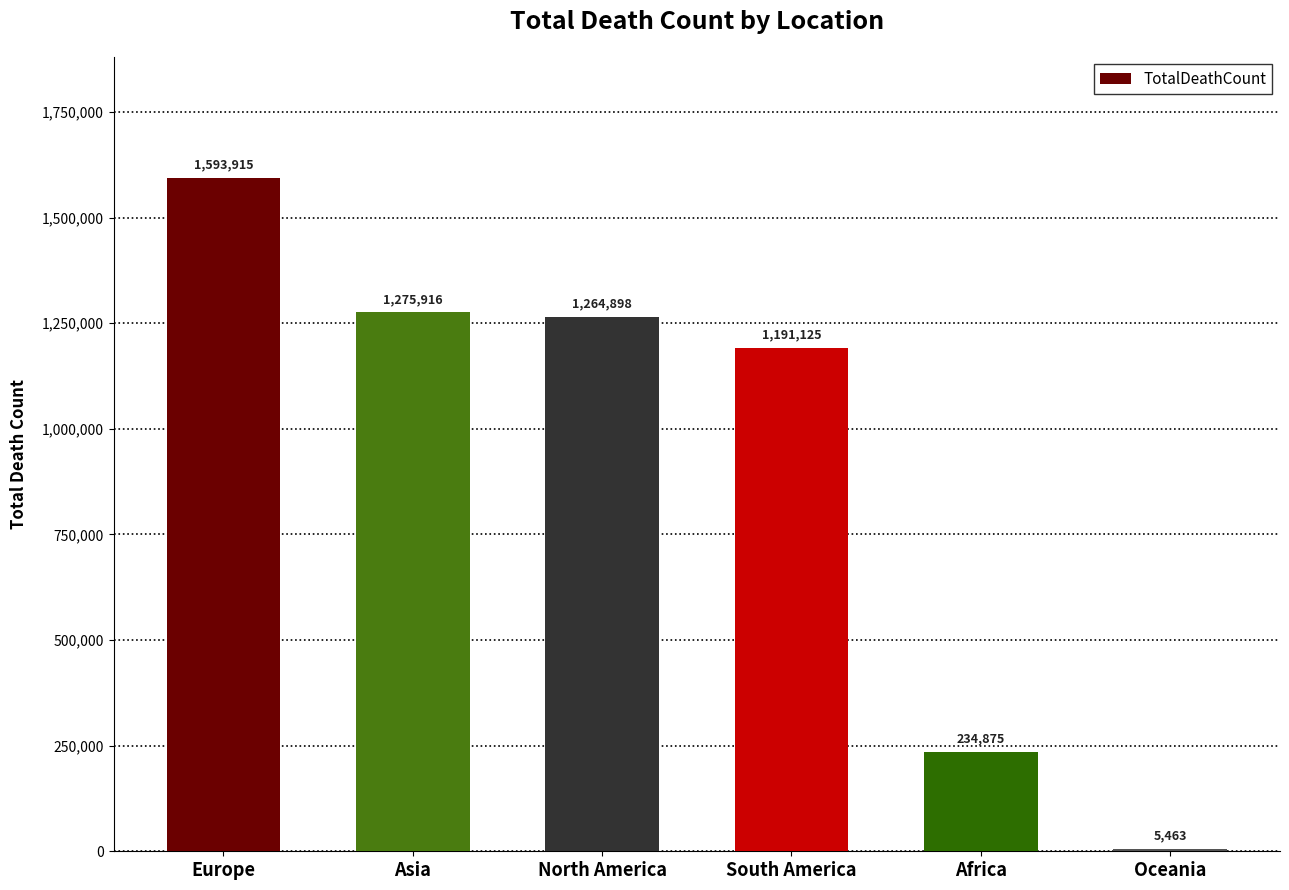

What is the sum of all values?

5566192